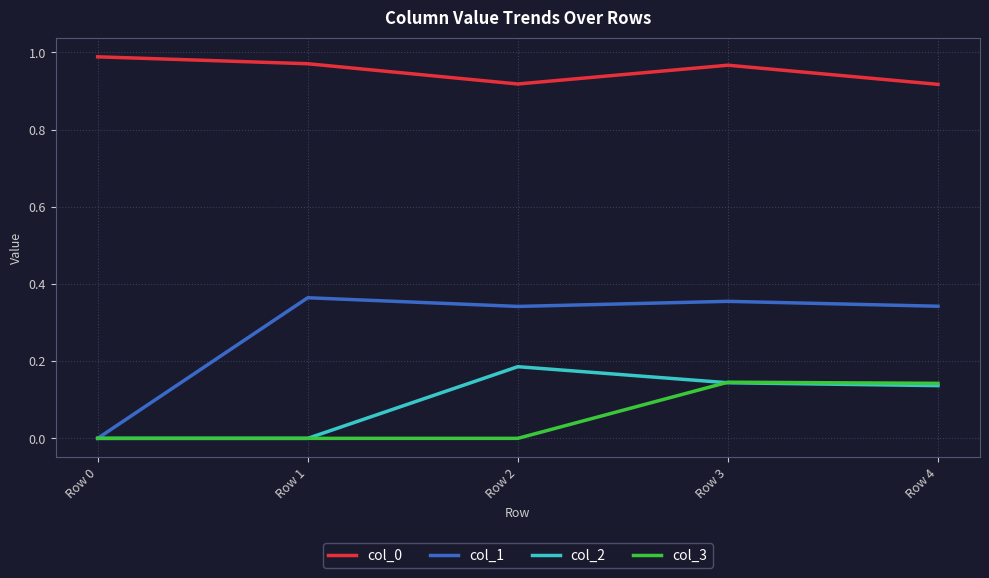

What is the total value across all series at Row 2?

1.4